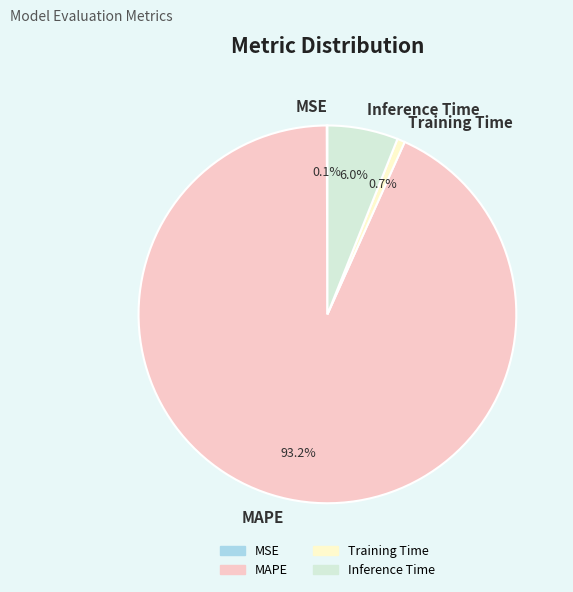

Which has a higher value, Training Time or MAPE?

MAPE